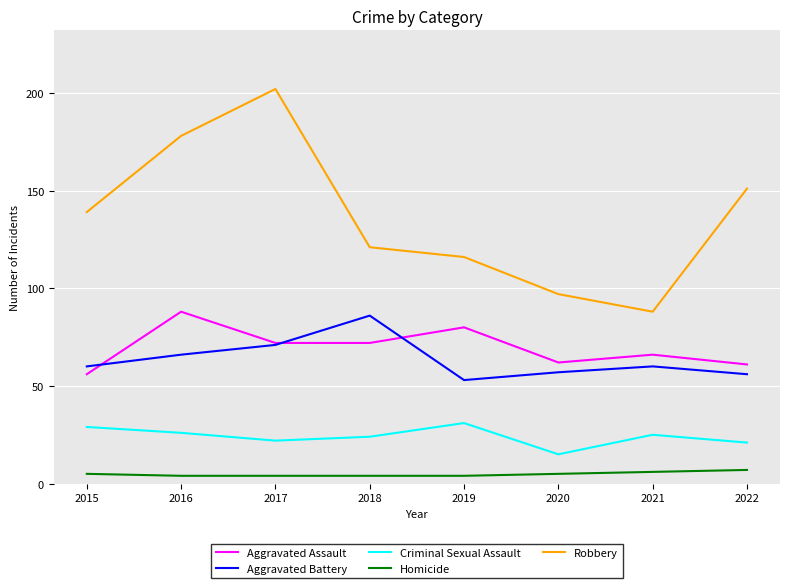

Reading left to right, extract all data points from this chart.

Aggravated Assault: 2015=56	2016=88	2017=72	2018=72	2019=80	2020=62	2021=66	2022=61
Aggravated Battery: 2015=60	2016=66	2017=71	2018=86	2019=53	2020=57	2021=60	2022=56
Criminal Sexual Assault: 2015=29	2016=26	2017=22	2018=24	2019=31	2020=15	2021=25	2022=21
Homicide: 2015=5	2016=4	2017=4	2018=4	2019=4	2020=5	2021=6	2022=7
Robbery: 2015=139	2016=178	2017=202	2018=121	2019=116	2020=97	2021=88	2022=151